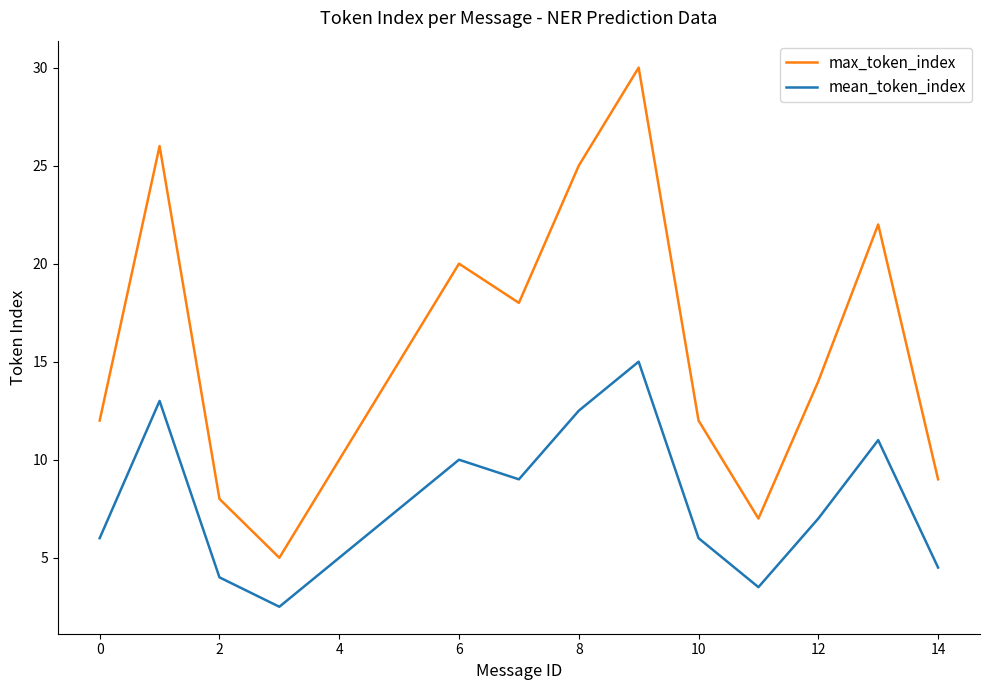

True or false: max_token_index and mean_token_index intersect in this chart.

False